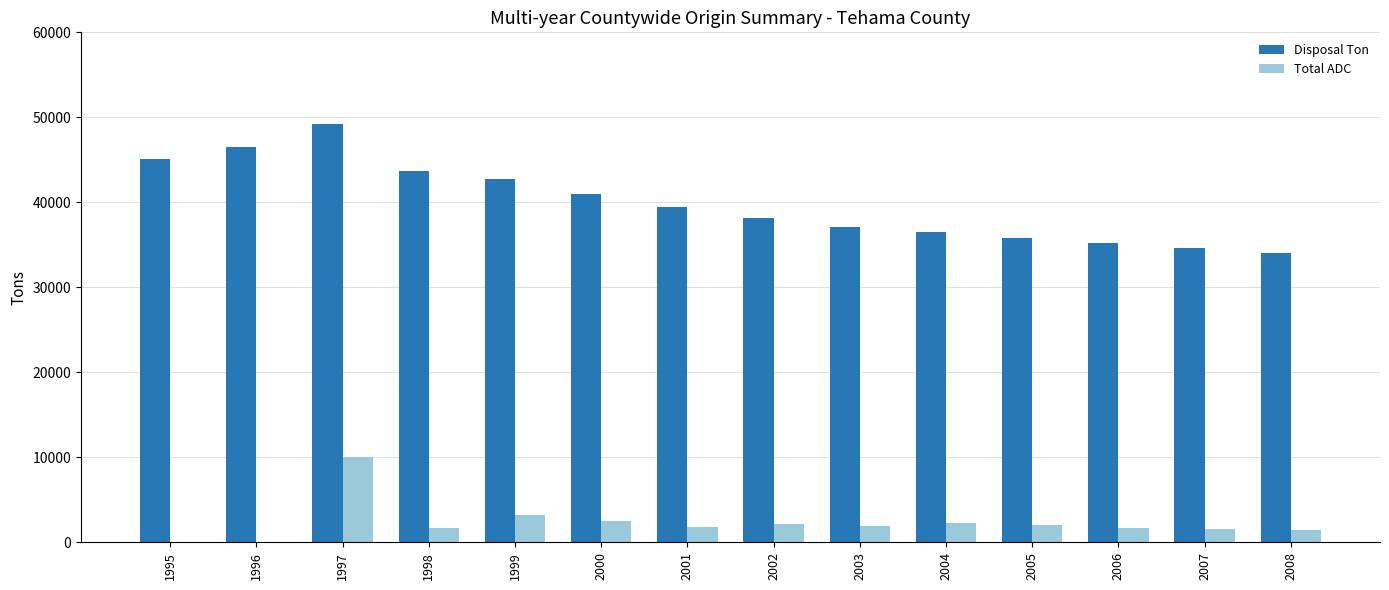

Which series has the widest spread of values?

Disposal Ton